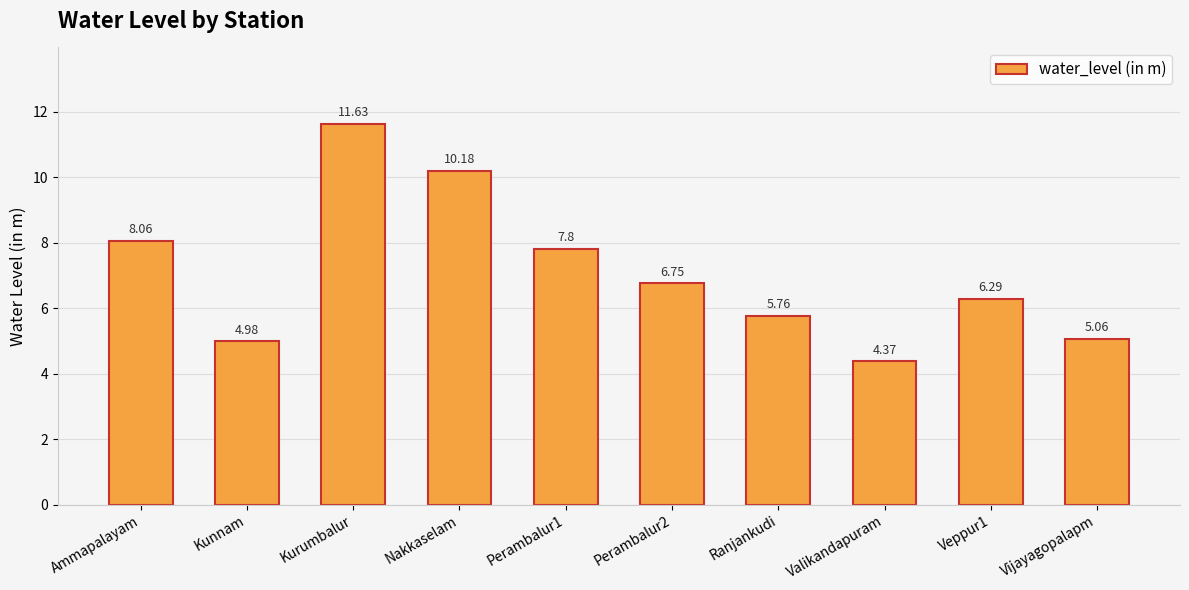

At which category does the chart reach its peak across all series?

Kurumbalur